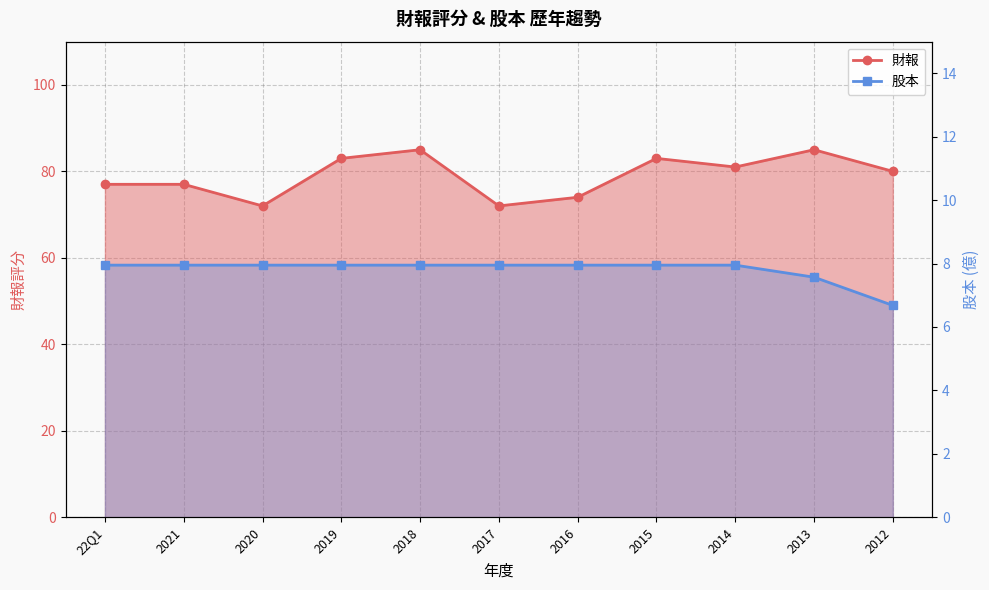

True or false: 股本 has a value of 5.3 at 2017.

False